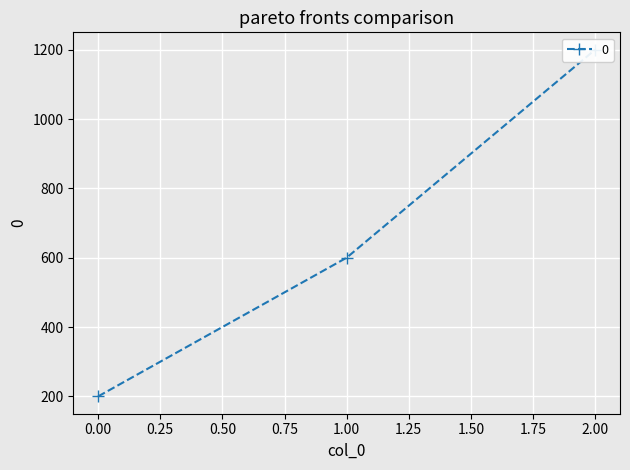

List the labels in order of value, largest first.

2, 1, 0